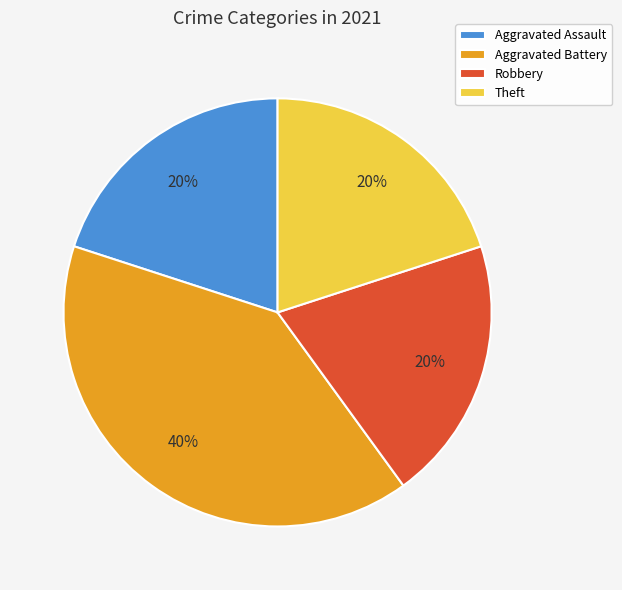

How many slices are in this pie chart?

4